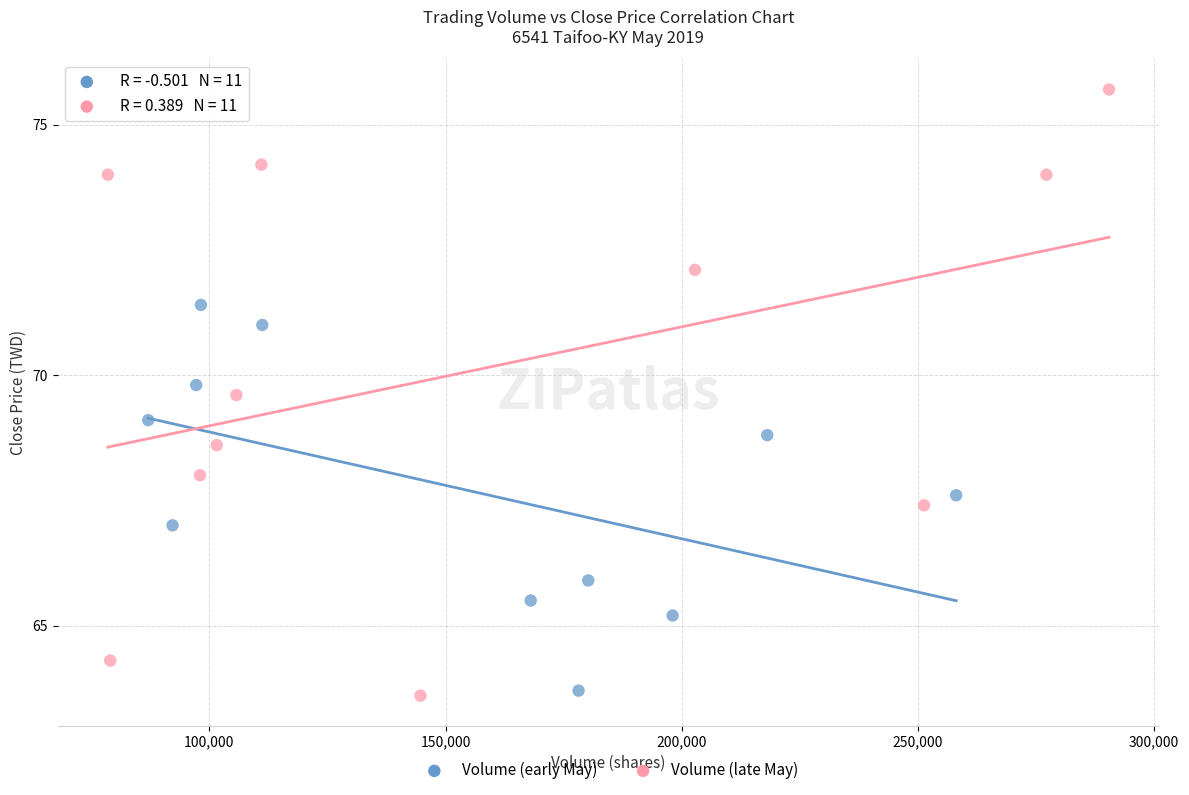

Which series contains the highest Y value?

Volume (late May)